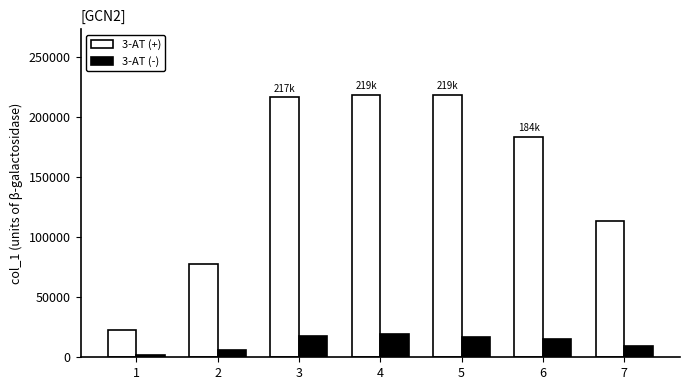

What are all the series names shown in the legend?

3-AT (+), 3-AT (-)